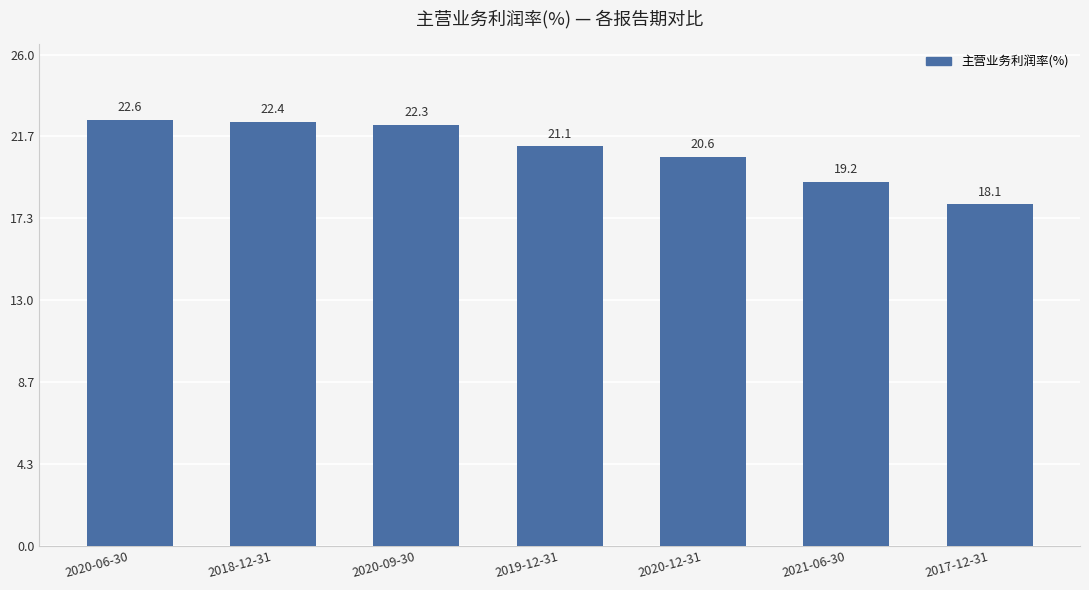

What value does the data have at 2019-12-31?

21.1